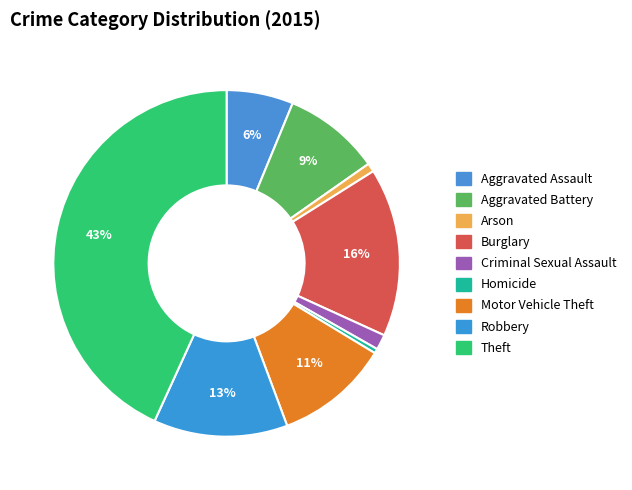

How many slices are in this pie chart?

9